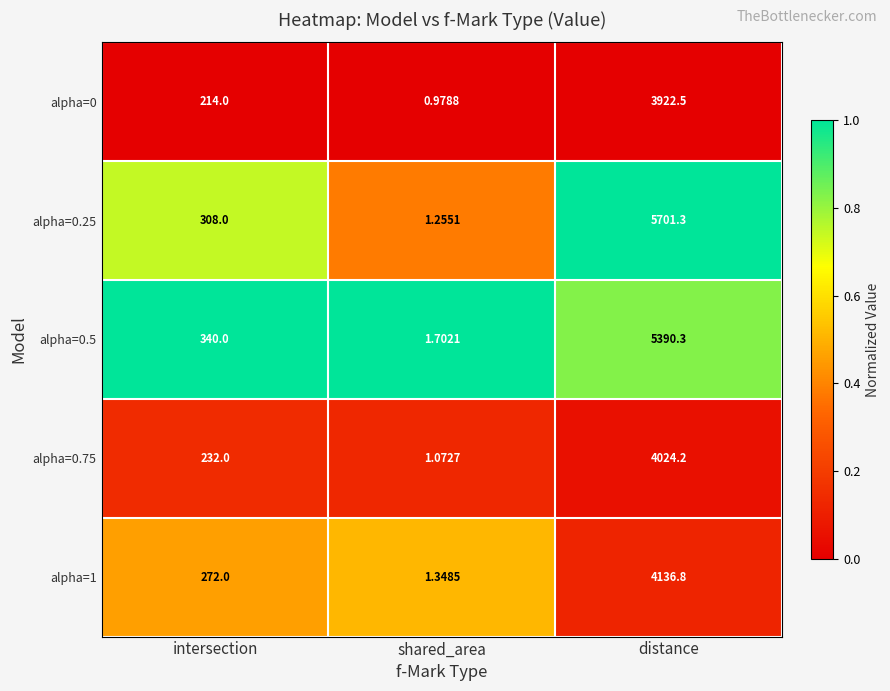

Which category has the highest value across all series?

distance